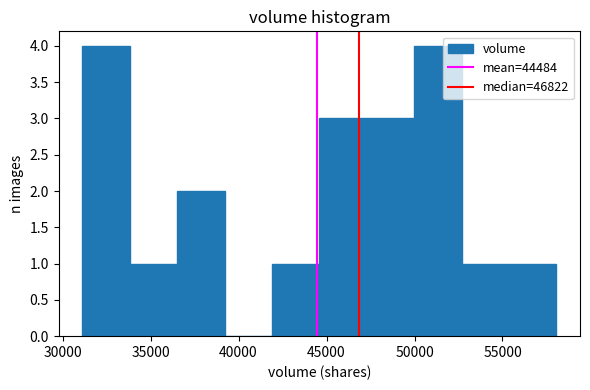

Reading left to right, transcribe this chart: for each bar, give the range it covers on the x-axis and its height. Neither the bar edges nor the heights are printed on the chart, so give them approximately, as read against the axes.

31000 to 34000: 4
34000 to 36500: 1
36500 to 39000: 2
39000 to 42000: 0
42000 to 44500: 1
44500 to 47500: 3
47500 to 50000: 3
50000 to 52500: 4
52500 to 55500: 1
55500 to 58000: 1